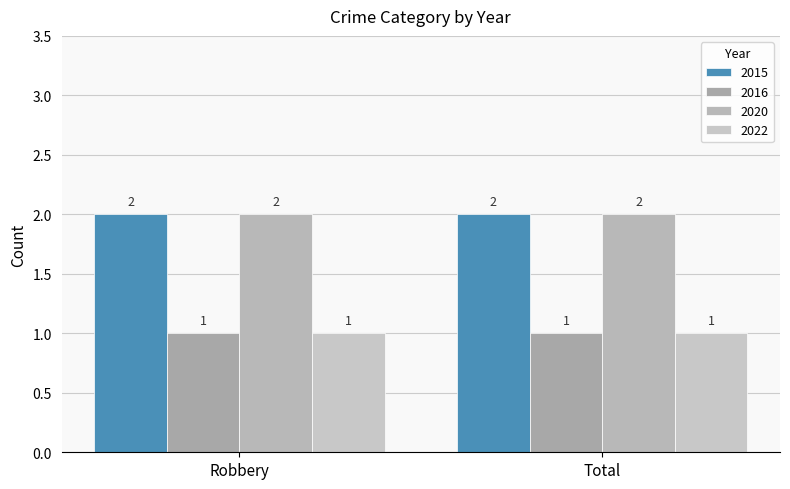

How many bars are there in each group?

4